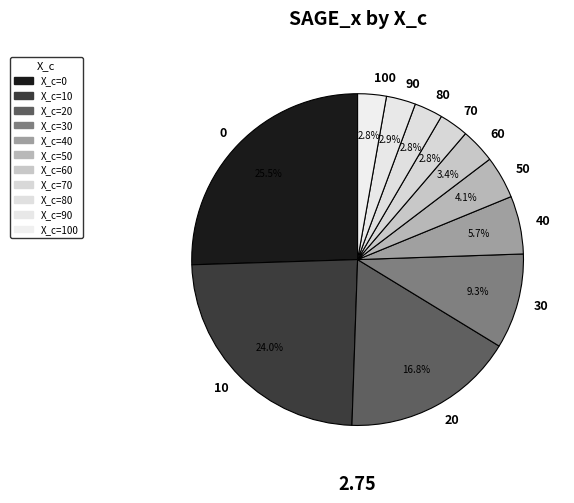

To the nearest percent, what is the average slice percentage?

9%